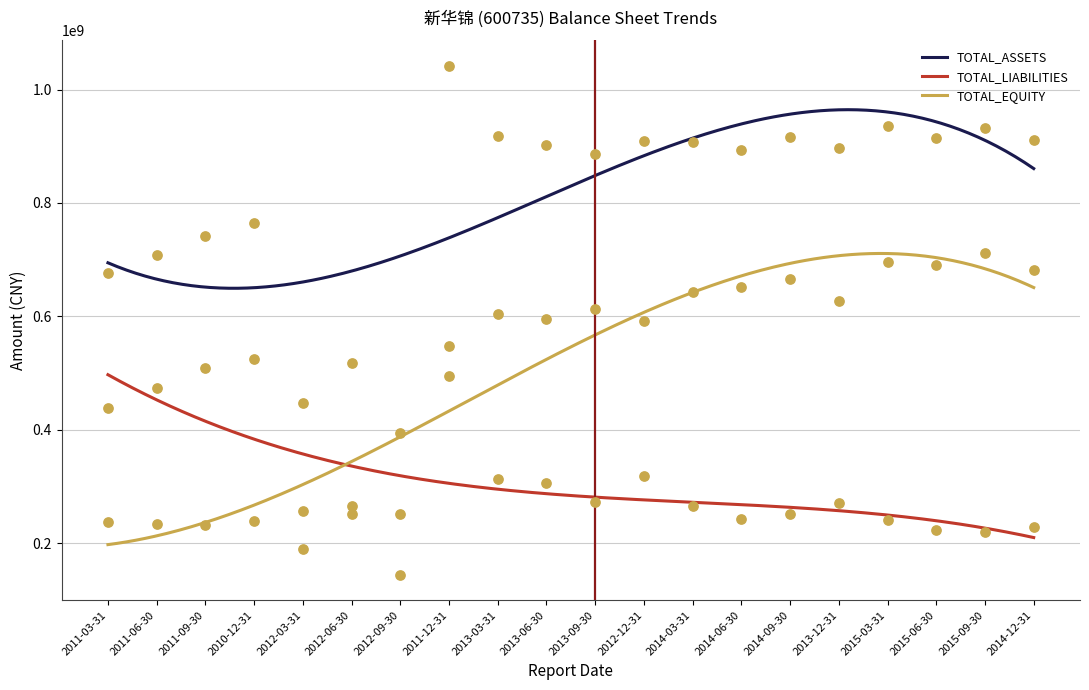

Which series has the largest total across all categories?

TOTAL_ASSETS